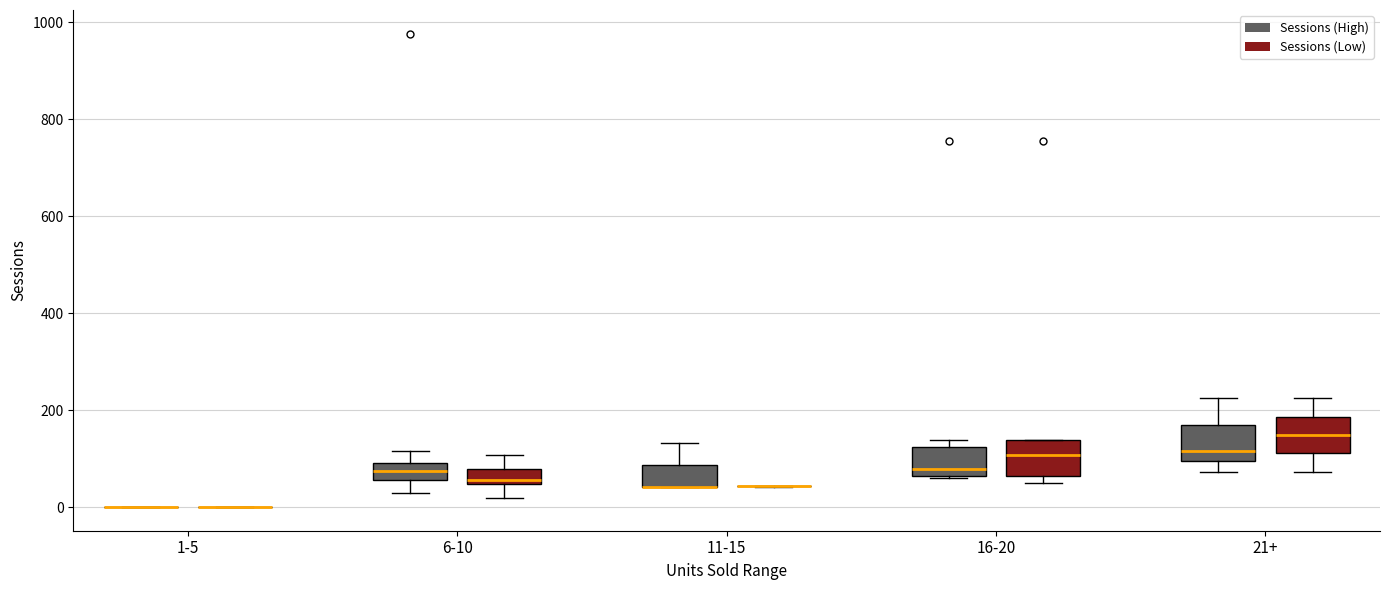

Reading left to right, transcribe this box plot: for each box, give where its median line is, the range the box spans, and where its two whiskers end, as read against the y-axis. The values are not printed on the chart, so give them approximately, as read against the axis.

1-5 (Sessions (High)): box collapsed to a line at 0, whiskers 0 to 0
1-5 (Sessions (Low)): box collapsed to a line at 0, whiskers 0 to 0
6-10 (Sessions (High)): median 80, box 60 to 100, whiskers 40 to 120
6-10 (Sessions (Low)): median 60, box 40 to 80, whiskers 20 to 100
11-15 (Sessions (High)): median 40 (drawn on the box's lower edge), box 40 to 80, whiskers 40 to 140
11-15 (Sessions (Low)): box collapsed to a line at 40, whiskers 40 to 40
16-20 (Sessions (High)): median 80, box 60 to 120, whiskers 60 to 140
16-20 (Sessions (Low)): median 100, box 60 to 140, whiskers 40 to 140
21+ (Sessions (High)): median 120, box 100 to 160, whiskers 80 to 220
21+ (Sessions (Low)): median 140, box 120 to 180, whiskers 80 to 220